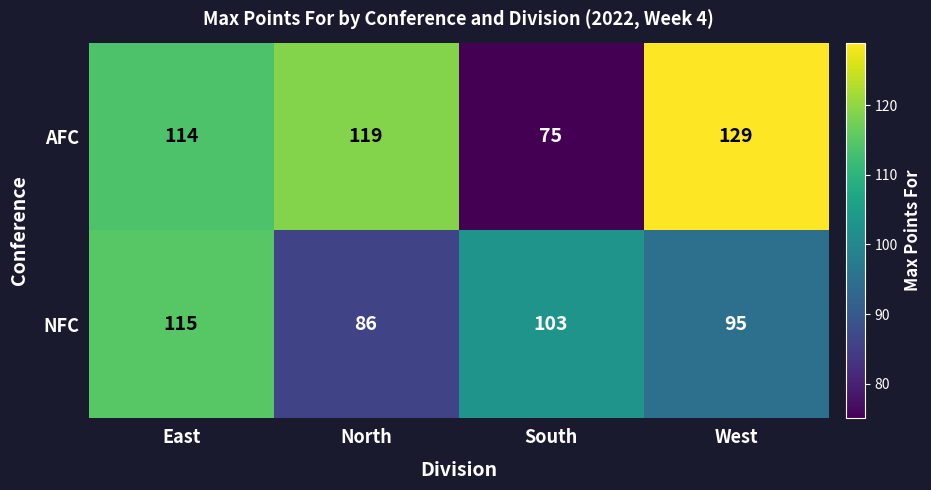

Reading left to right, extract all data points from this chart.

AFC: East=114	North=119	South=75	West=129
NFC: East=115	North=86	South=103	West=95